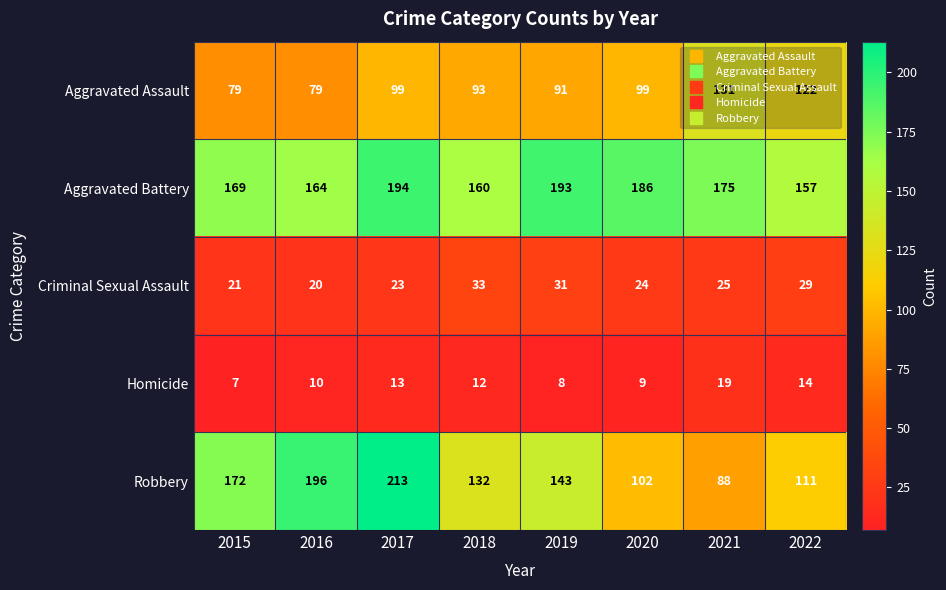

How many data points in Robbery are less than 143?

4